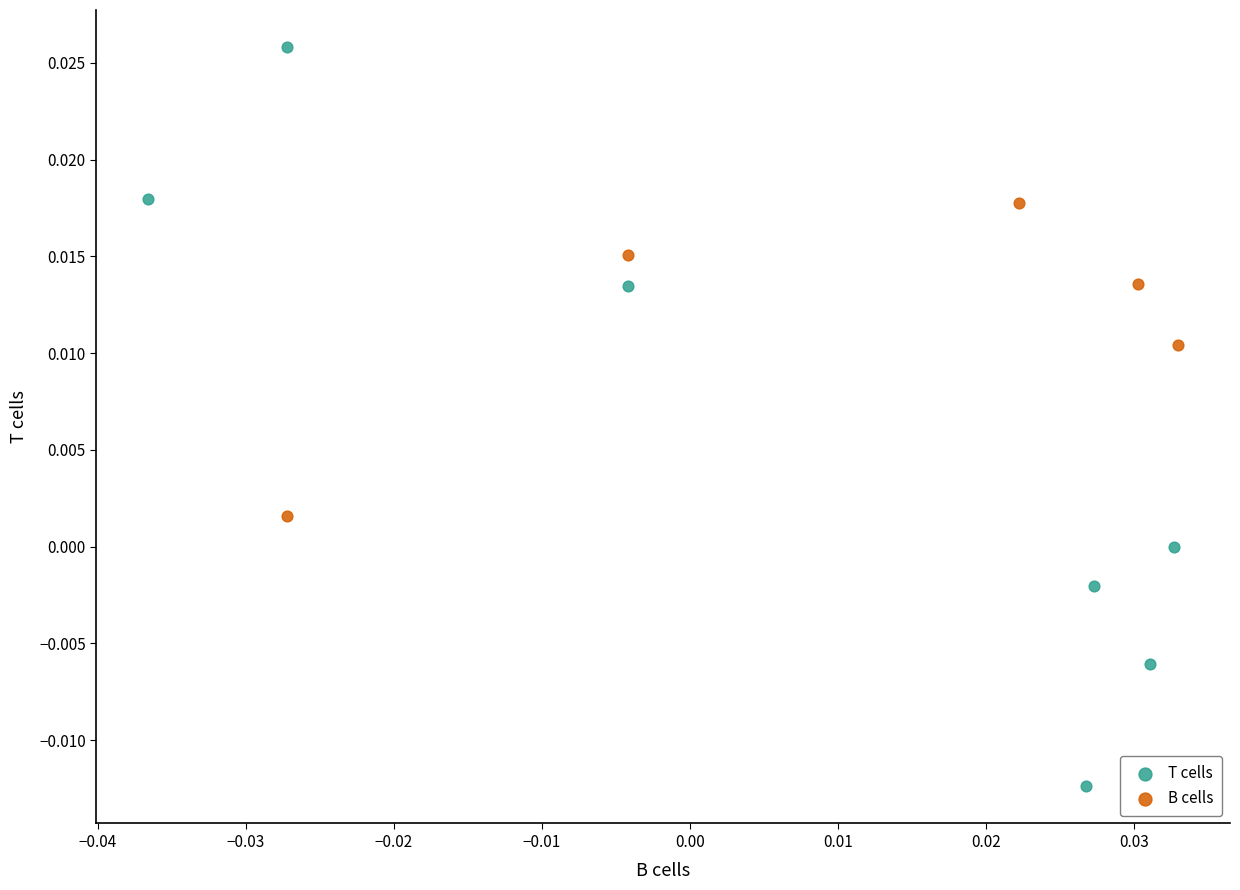

Which series has the widest spread of Y values?

T cells